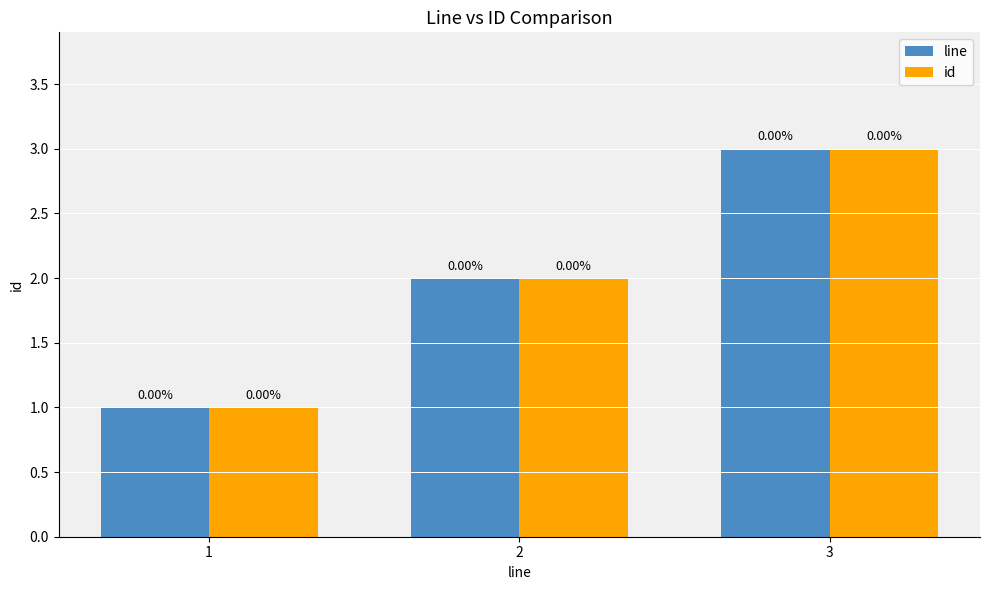

Reading left to right, extract all data points from this chart.

line: 1=1	2=2	3=3
id: 1=1	2=2	3=3